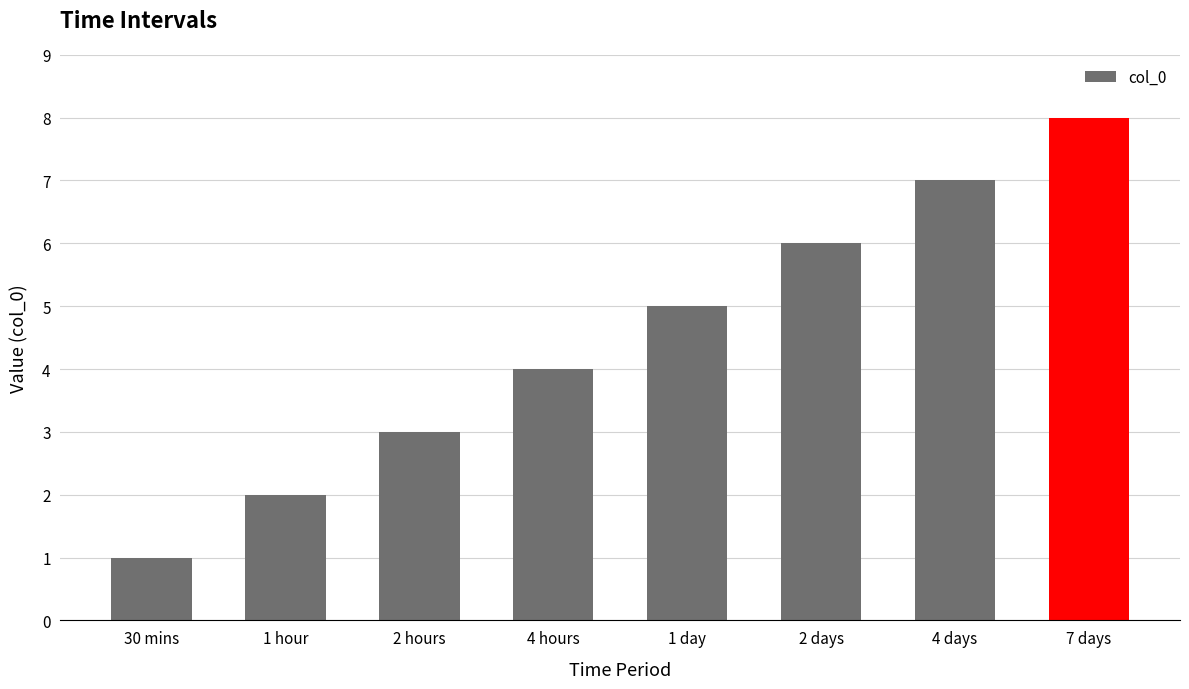

What is the ratio of the value at 4 days to the value at 2 hours?

2.3